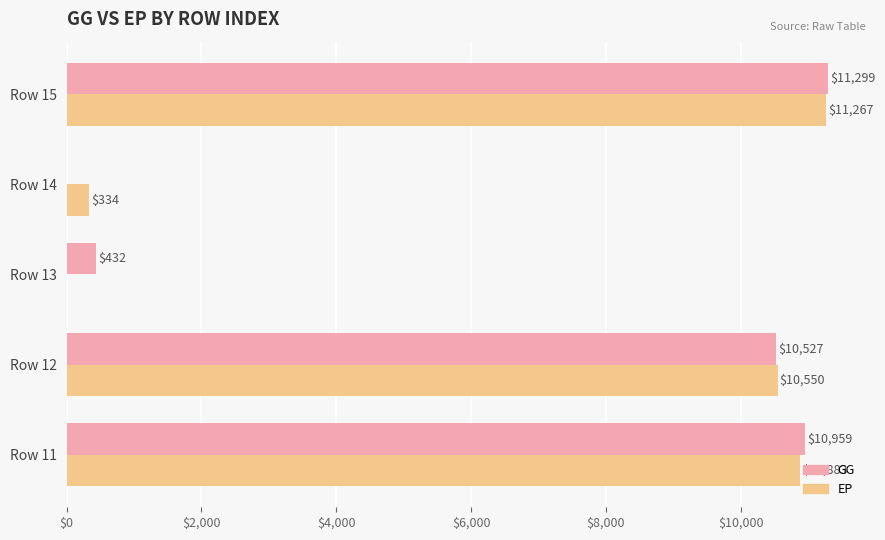

What is the approximate value of GG at Row 11?

10959.1